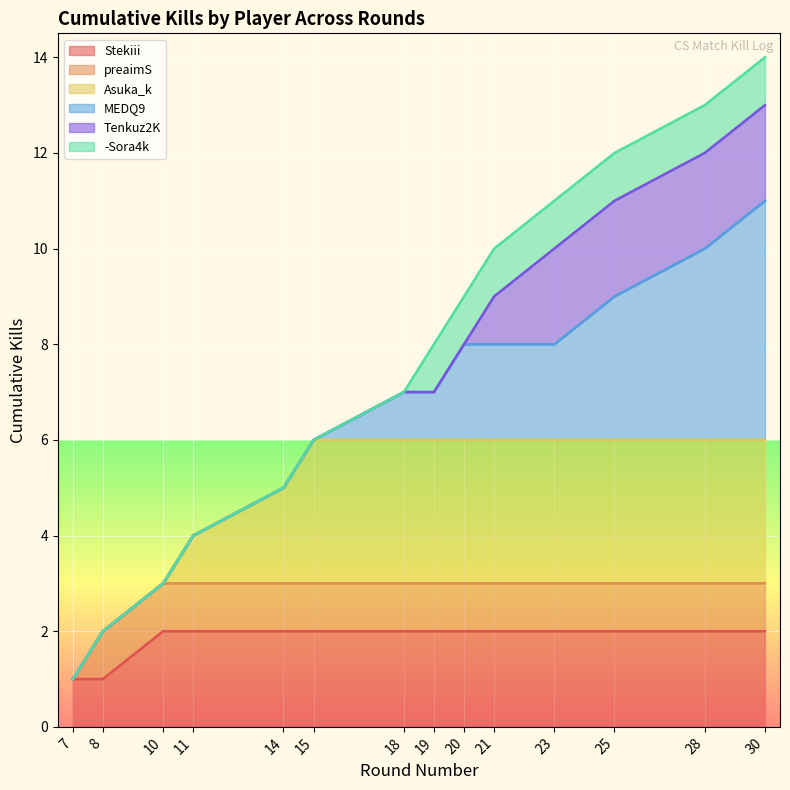

True or false: Kills per Round has more than 0 points higher than both neighbors.

False